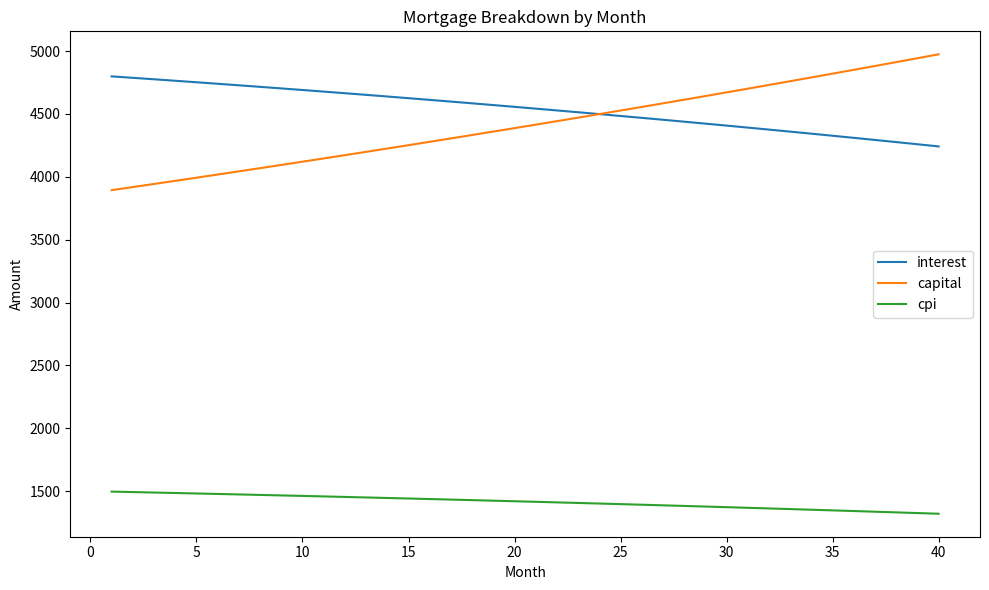

What is the average value of the capital series?

4412.7